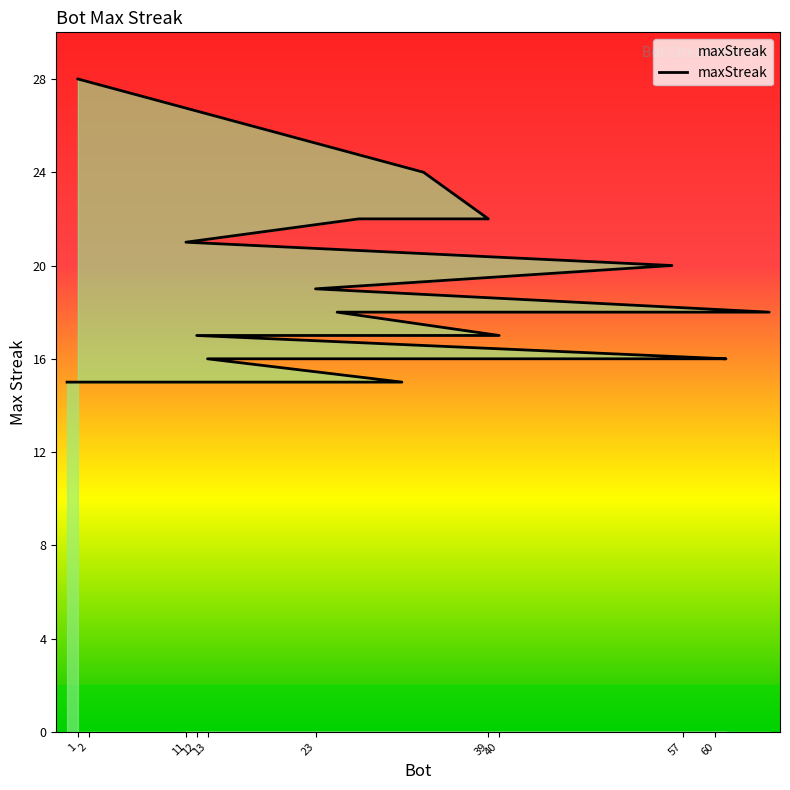

What value does the data have at 61?

16